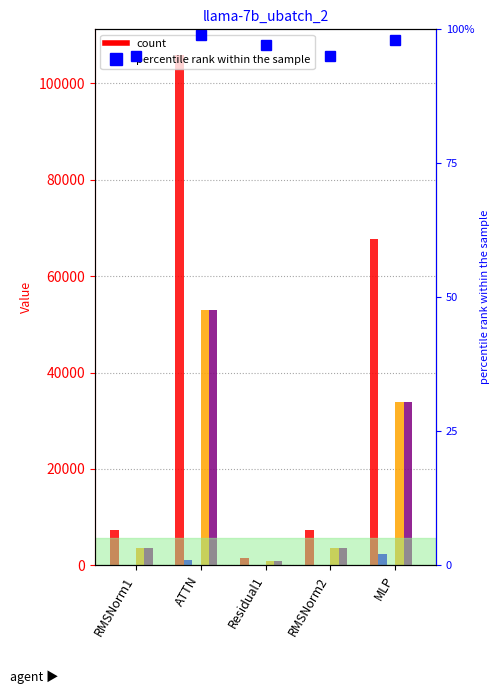

The value of fwd exposed comm at ATTN is 0.0. True or false?

True